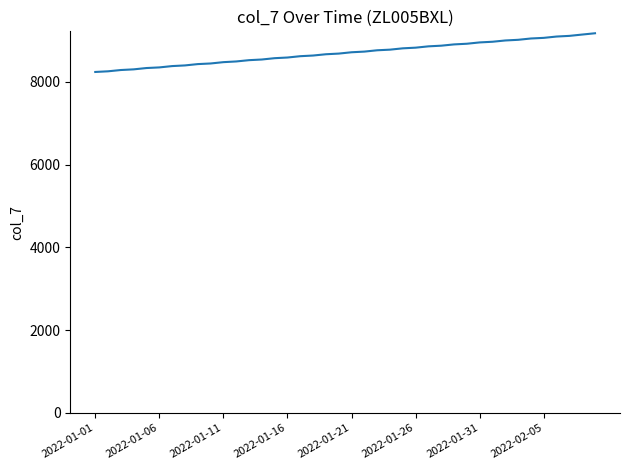

What is the minimum value shown in the chart?

8239